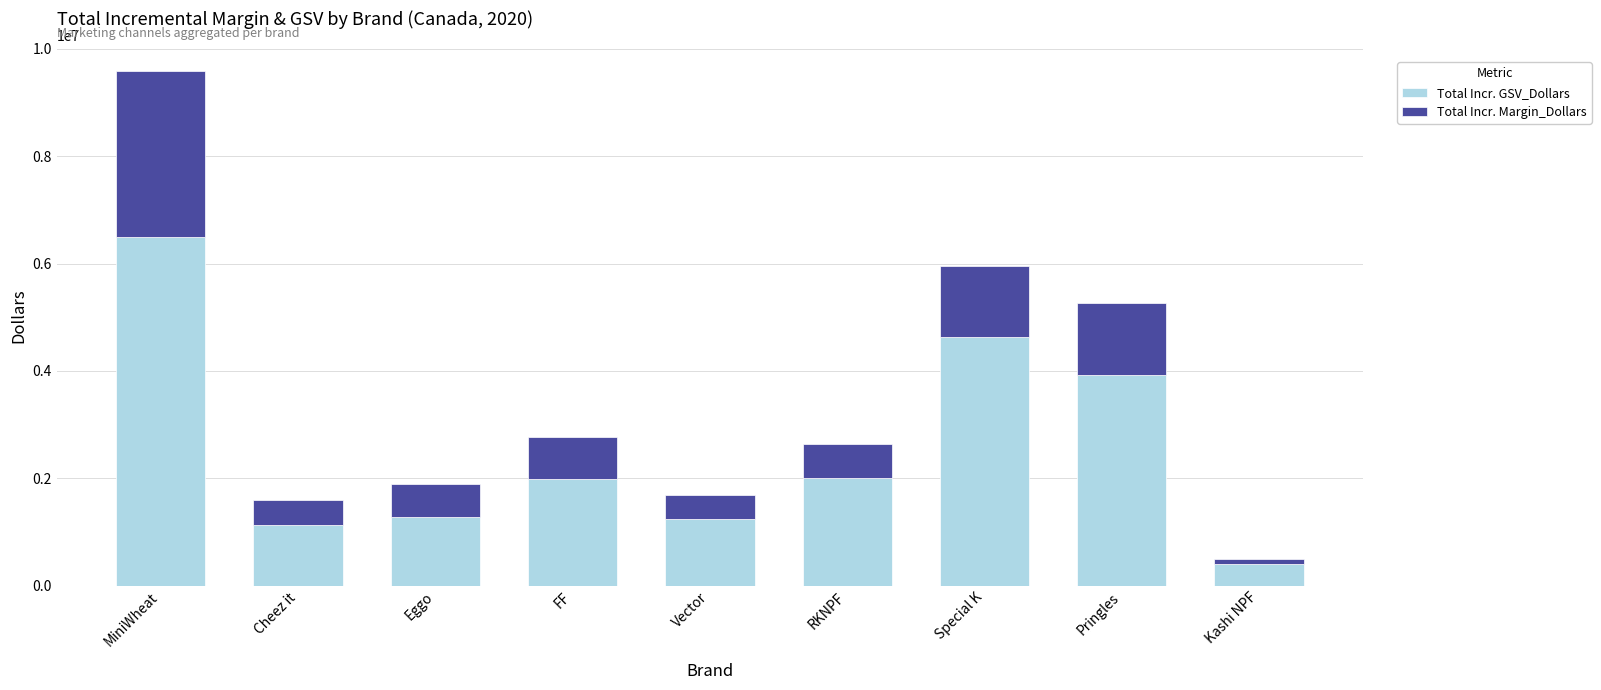

What is the difference between the maximum and minimum values in the Total Incr. GSV_Dollars series?

6085831.4